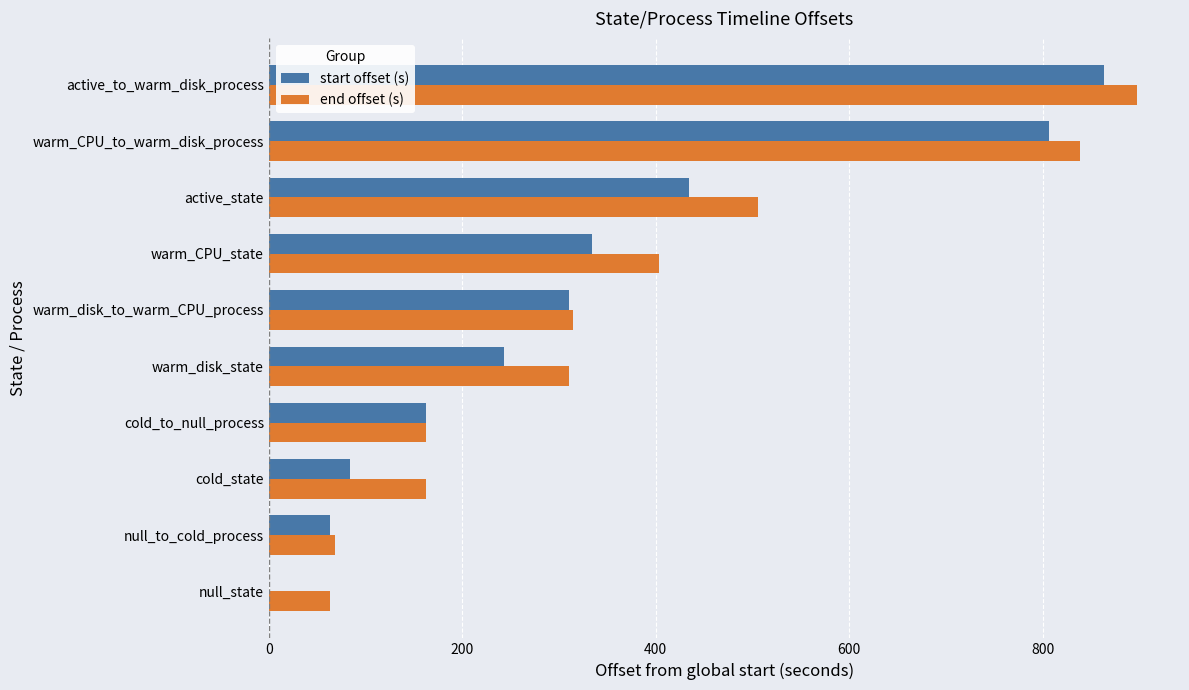

Is it true that start offset (s) equals 334.6 at warm_CPU_state?

True